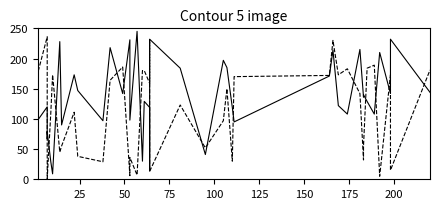

Does the chart display data point markers on the line(s)?

No